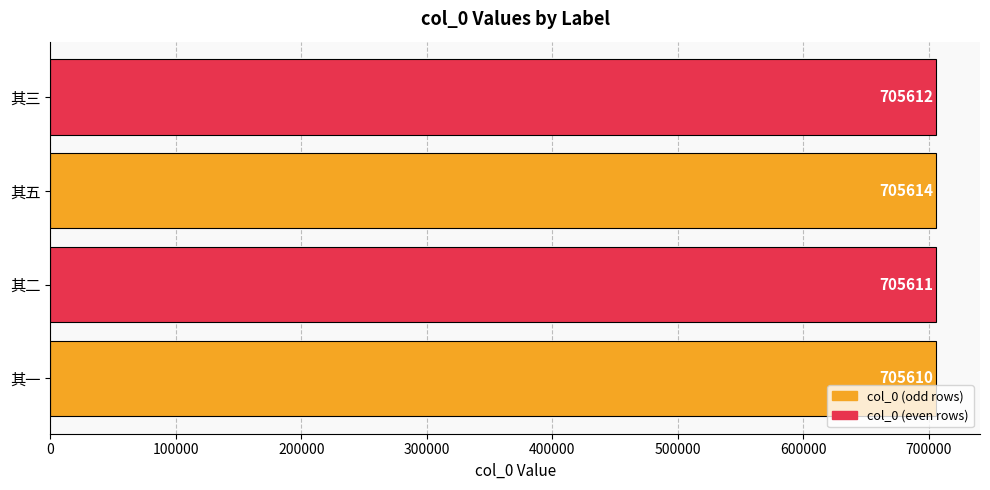

What is the sum of all values?

2822447